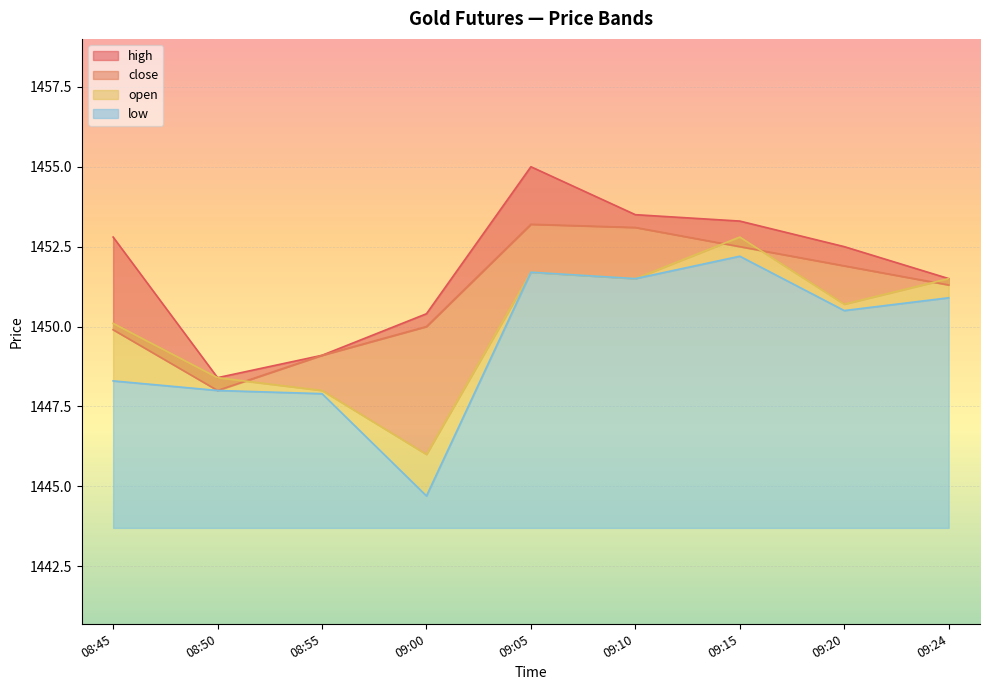

The value of close at 08:55 is 1449.1. True or false?

True